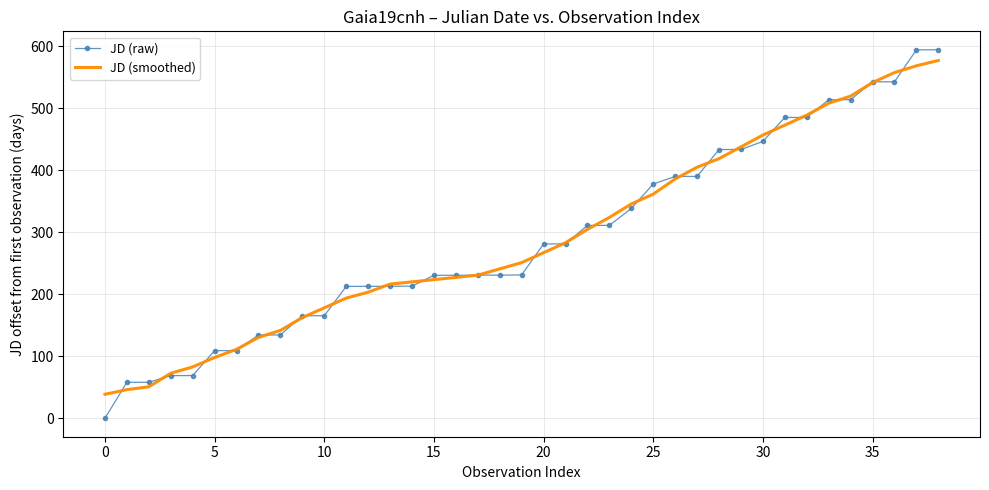

What is the average value of the JD (raw) series?

290.9